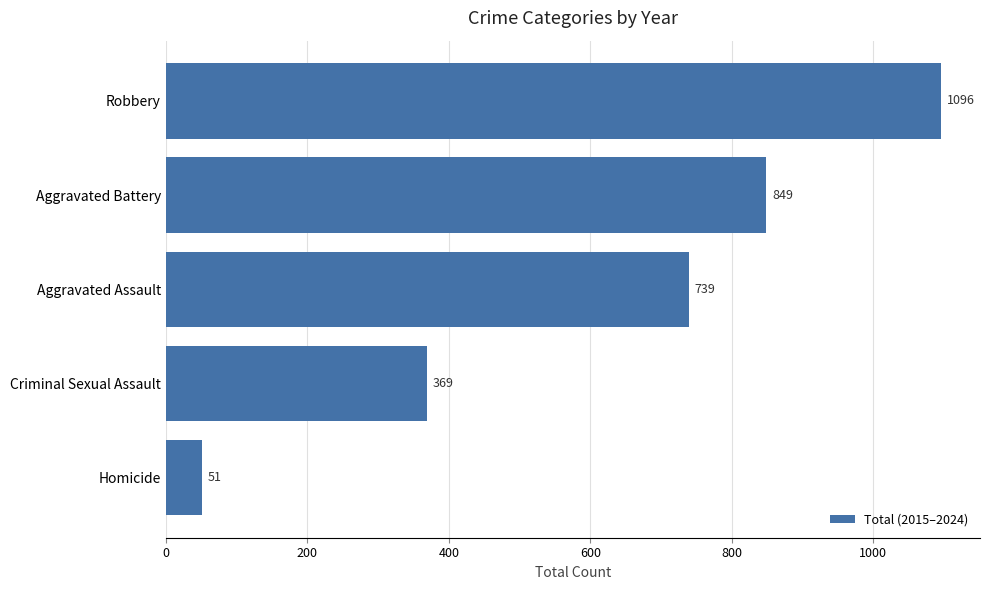

Rank the categories by value from highest to lowest.

Robbery, Aggravated Battery, Aggravated Assault, Criminal Sexual Assault, Homicide